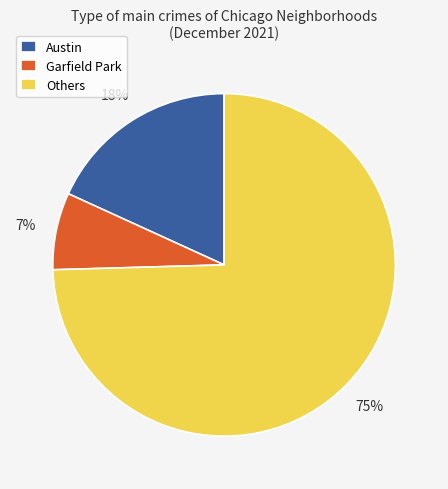

To the nearest percent, what is the average slice percentage?

33%